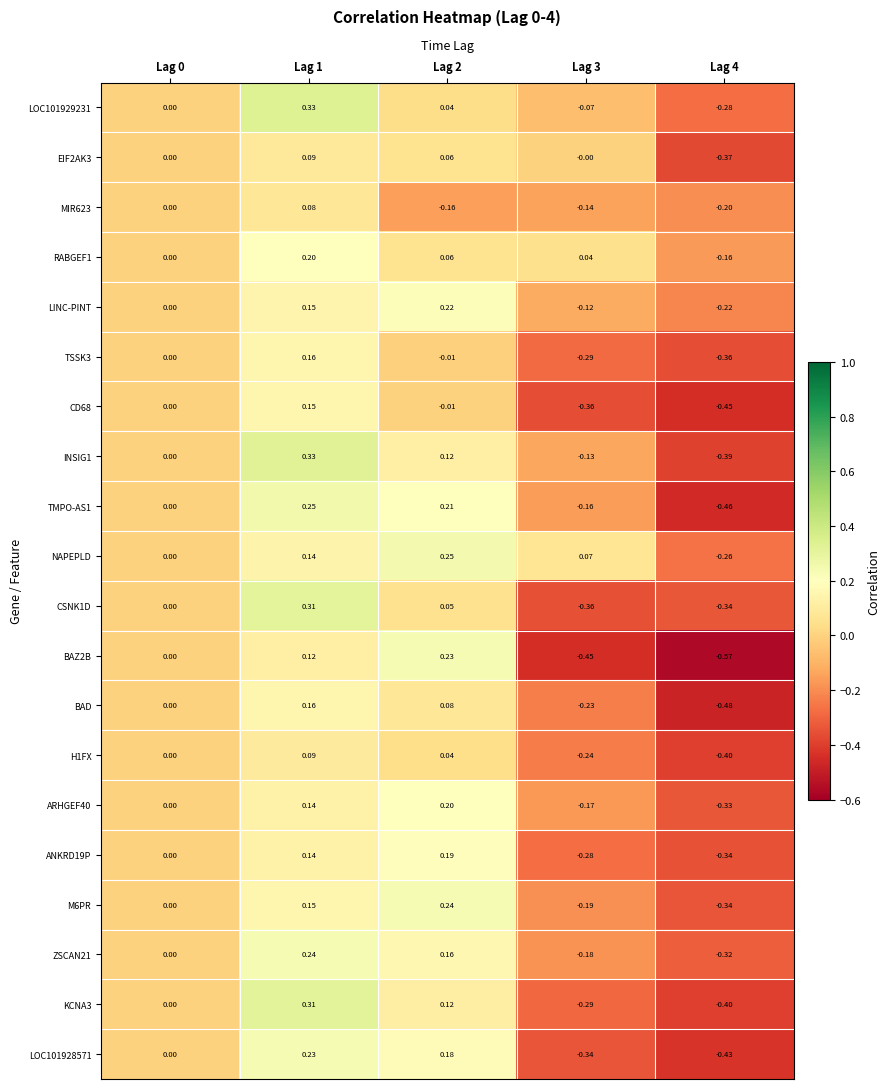

Is the value of LOC101929231 at Lag 4 greater than the value of H1FX at Lag 3?

No